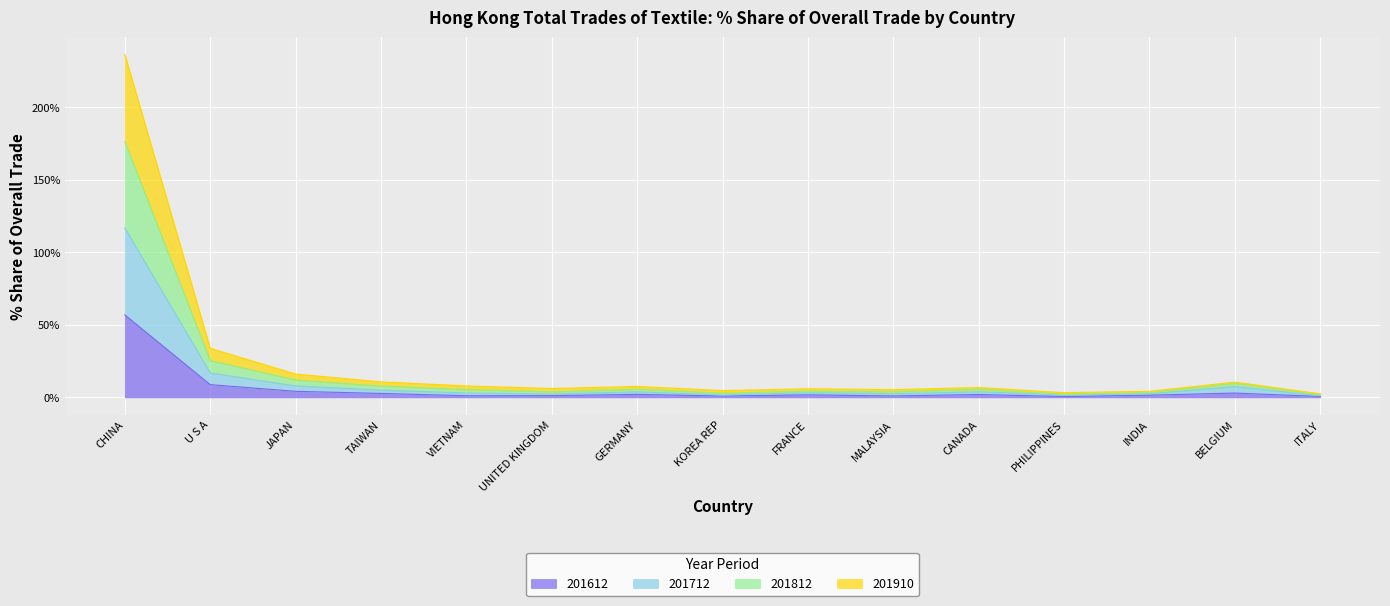

At which category is the sum across all series the highest?

CHINA